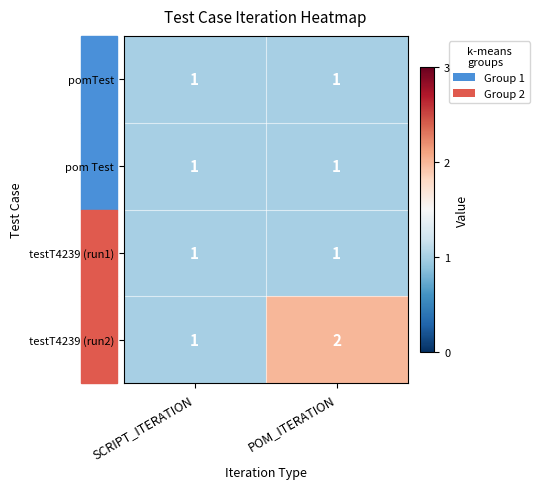

True or false: testT4239 (run2) has a value of 1 at SCRIPT_ITERATION.

True